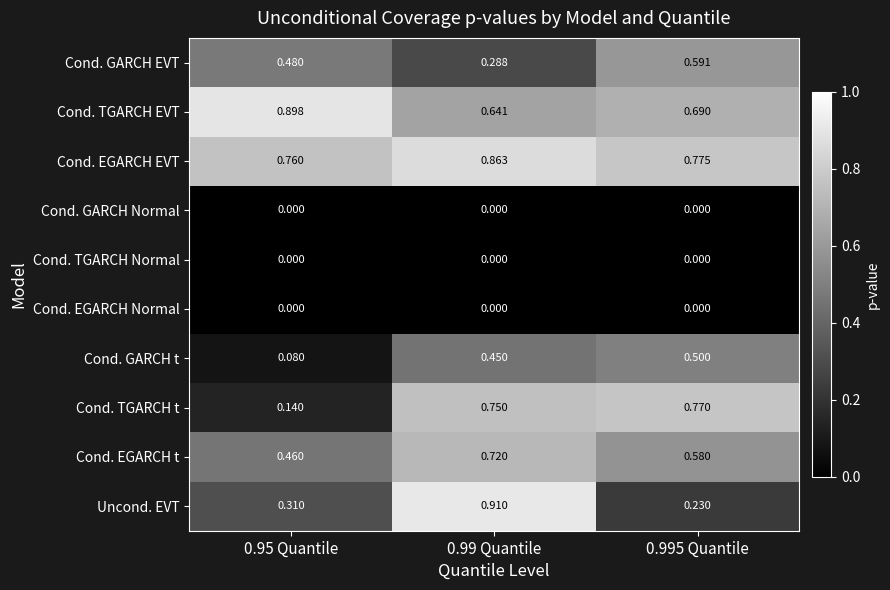

Which series has the widest spread of values?

Uncond. EVT